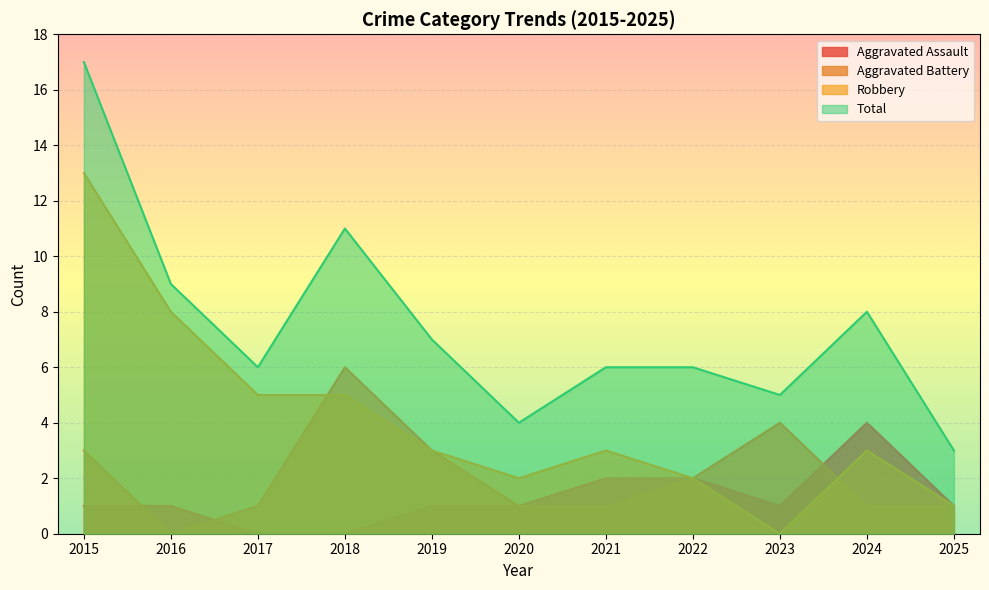

Which series has the widest spread of values?

Total